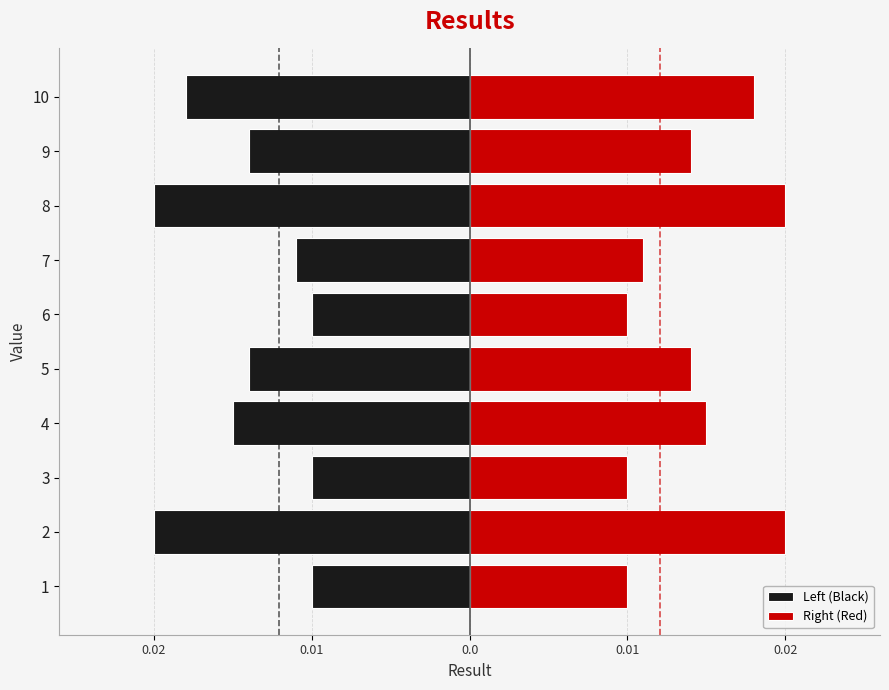

The chart shows a value of -0.0 at 8. True or false?

True